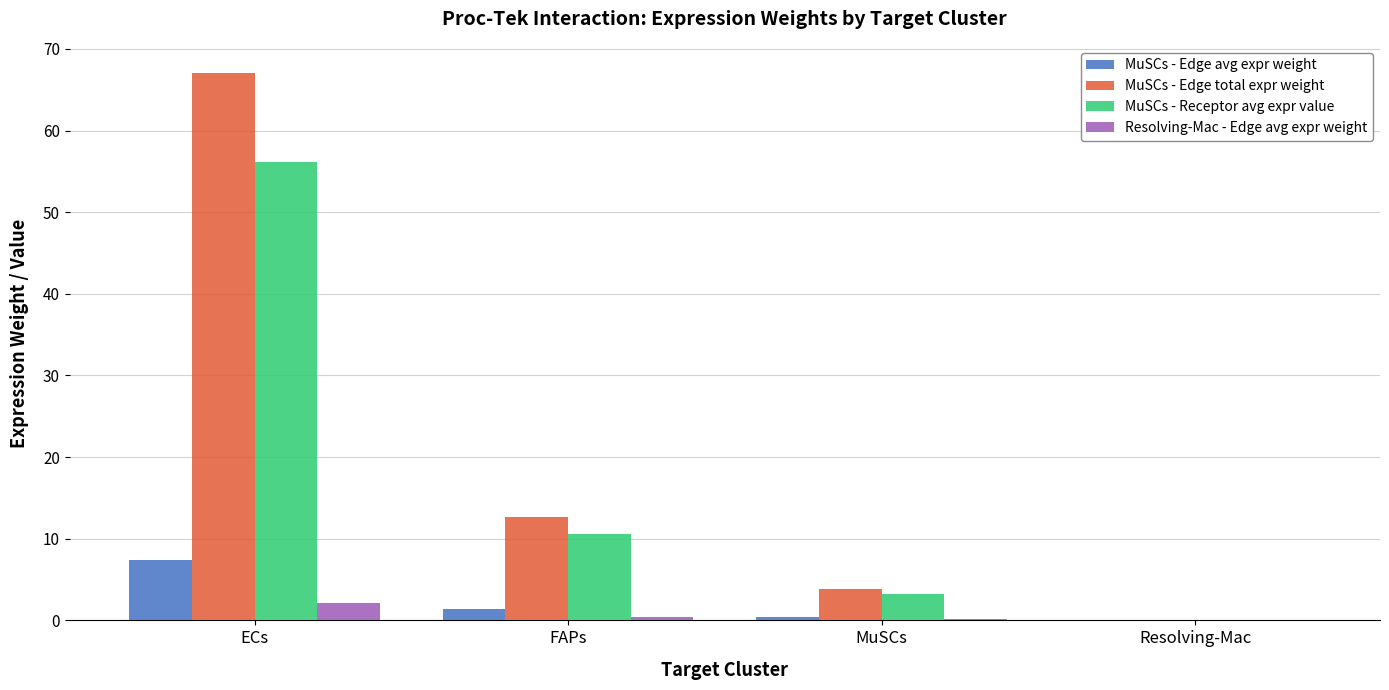

Is it true that MuSCs - Edge total expr weight equals 3.9 at MuSCs?

True